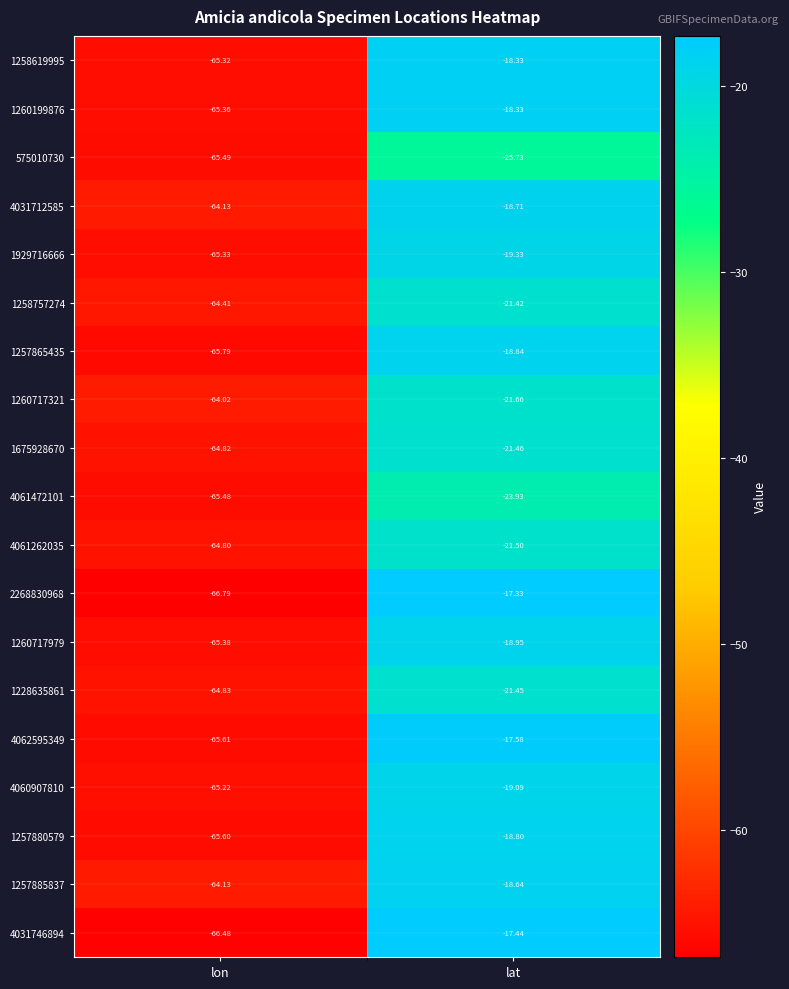

Which series changed the most between lon and lat?

2268830968